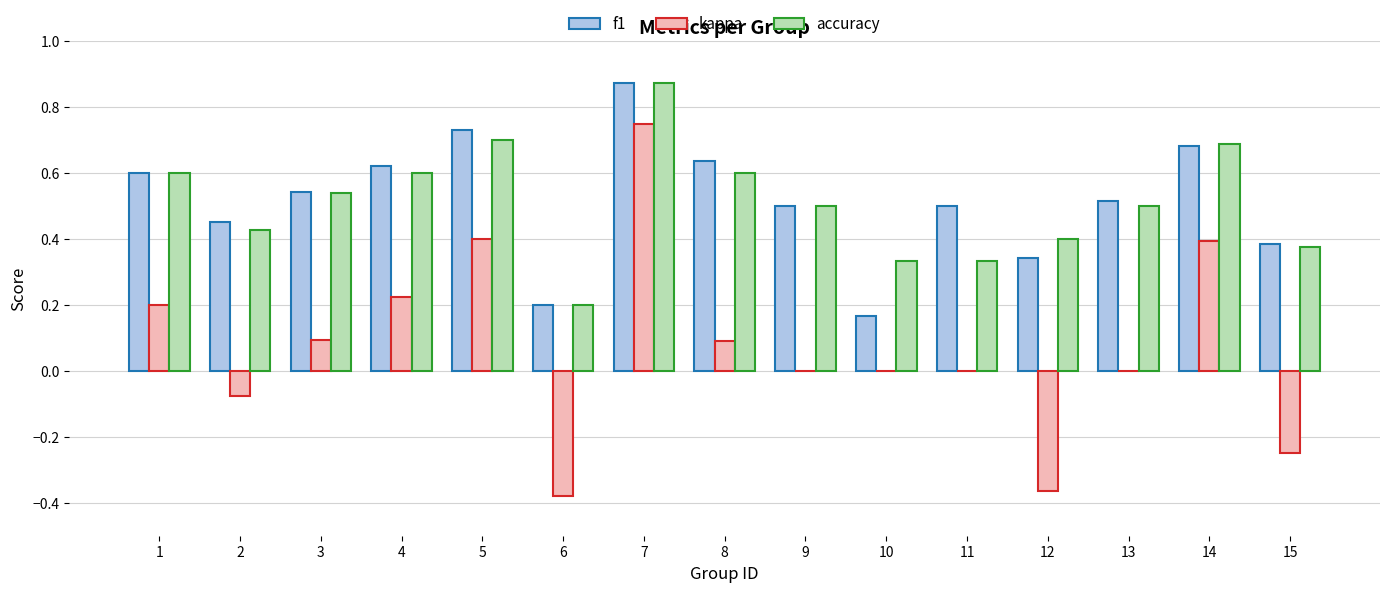

What is the sum of the f1 values at 7 and 4?

1.5